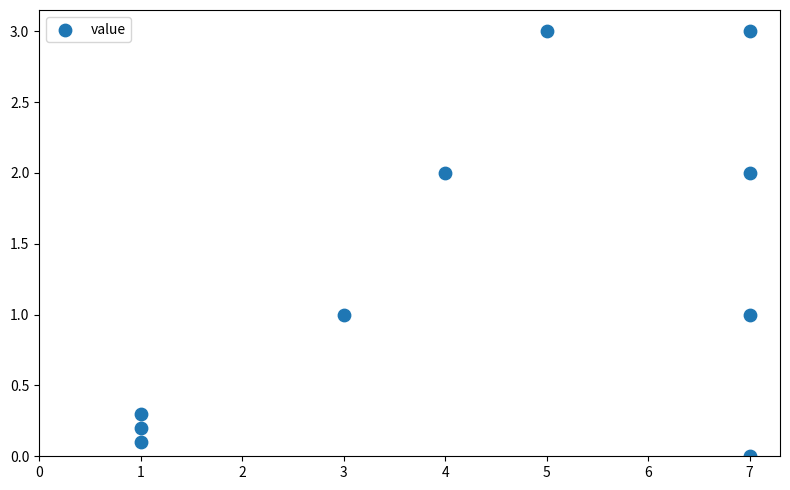

What is the range of X values (max minus min)?

6.0